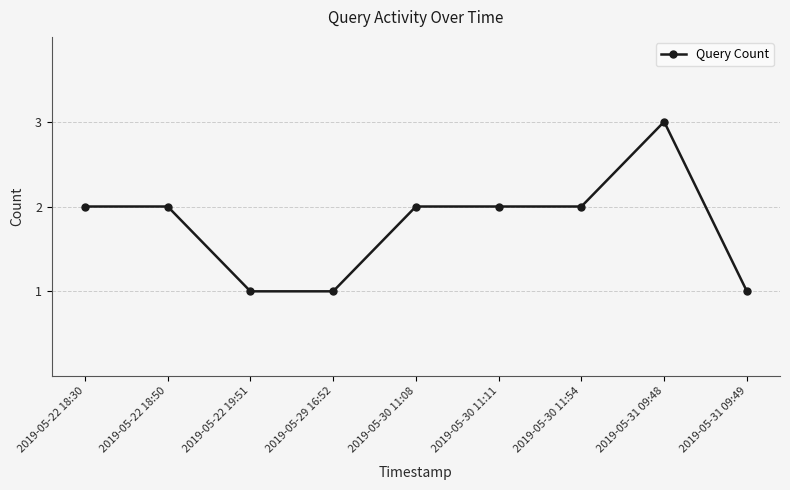

Read the value at 2019-05-30 11:54.

2